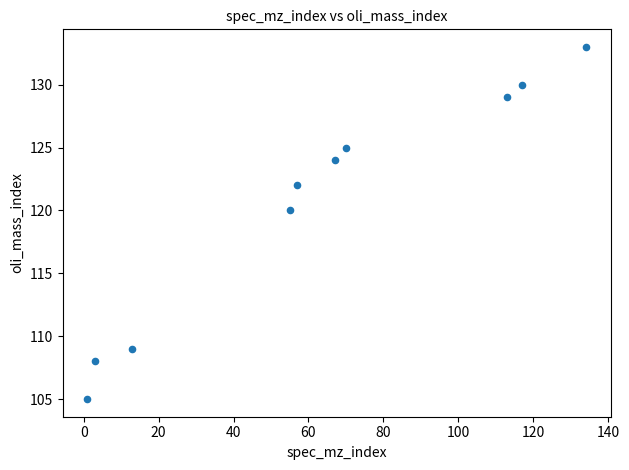

What Y value in the scatter plot is closest to 119?

120